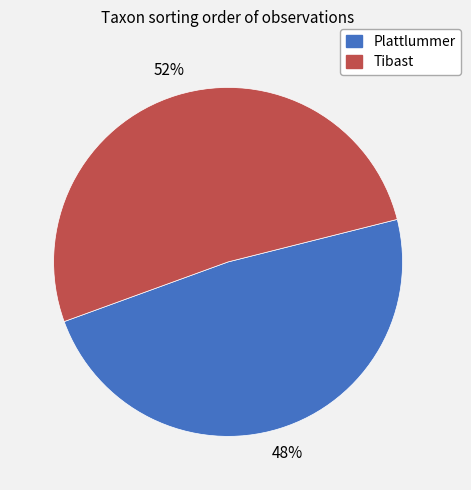

Does any single category account for the majority?

Yes